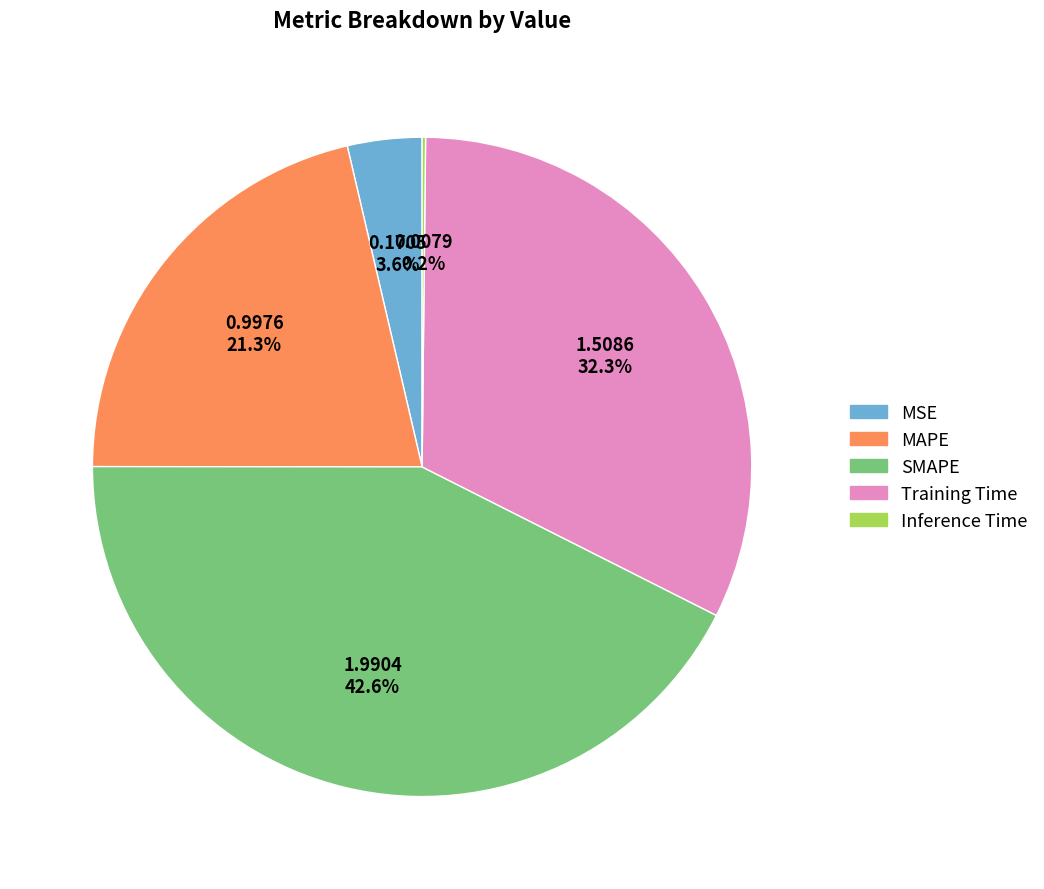

Does MSE represent more than half of the total?

No